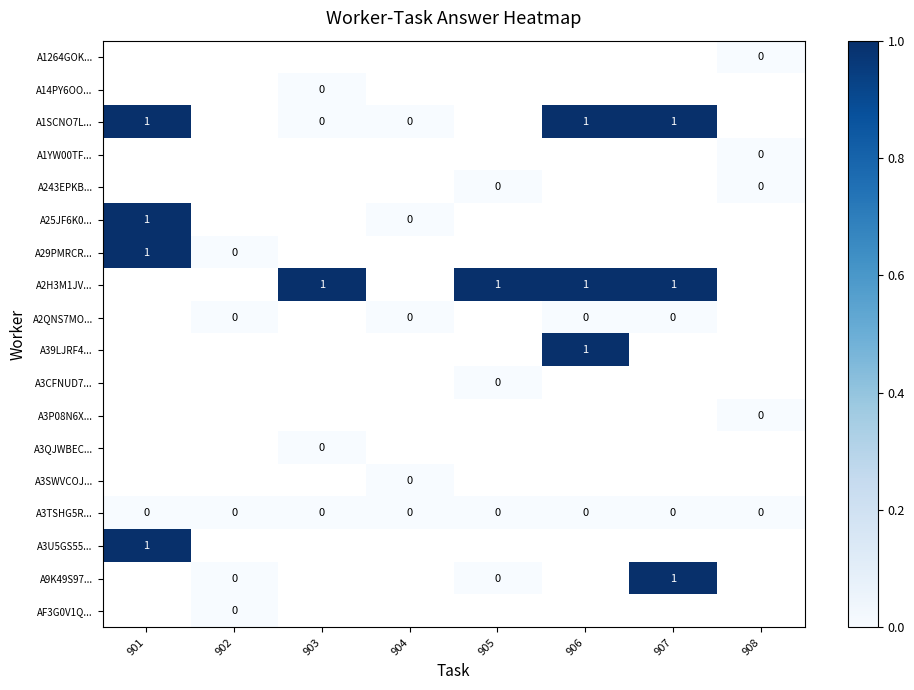

How many series are shown in this chart?

18